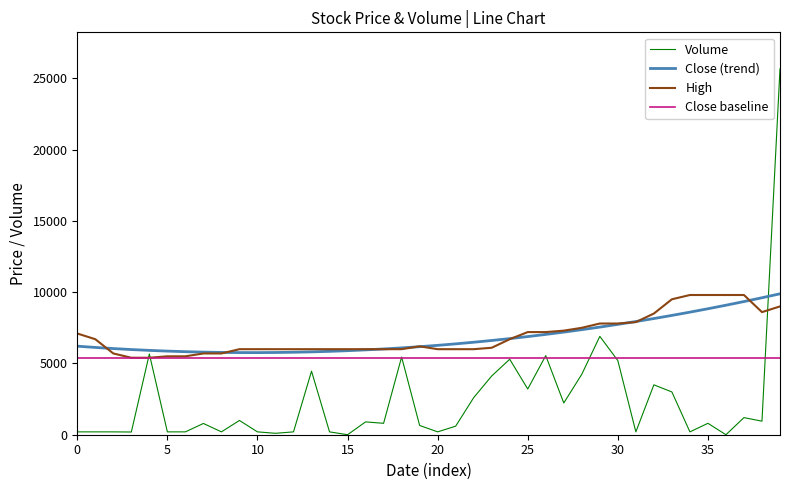

Does the chart have visible grid lines?

No